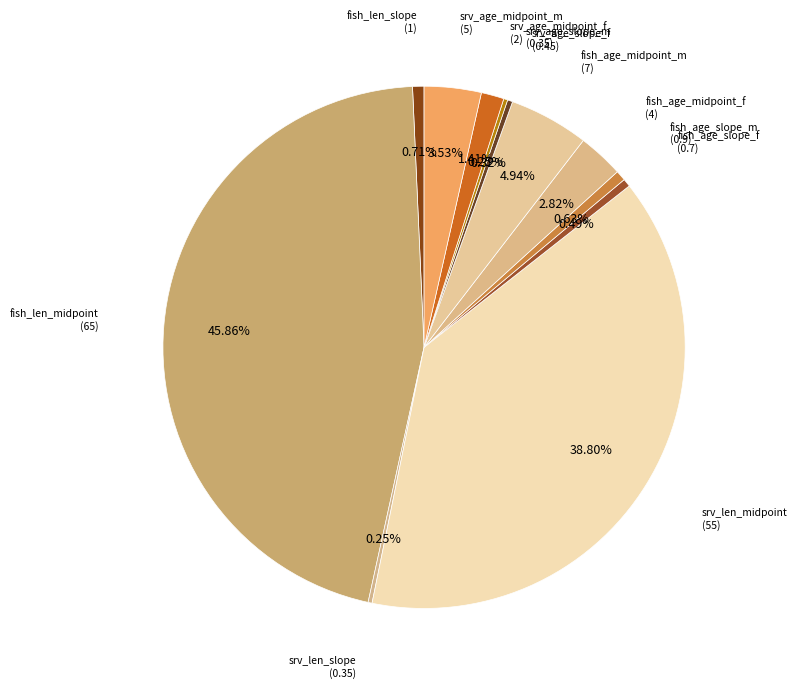

How many slices are in this pie chart?

12